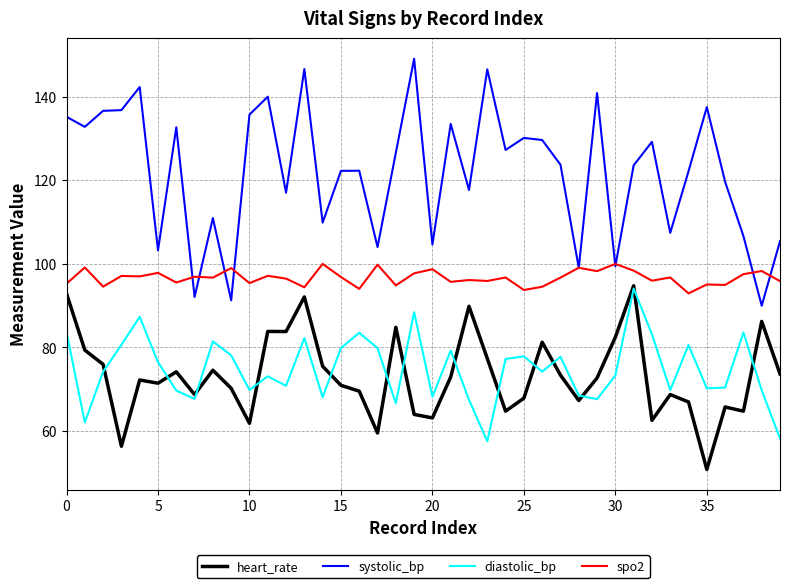

Which series has the largest range (max minus min)?

systolic_bp